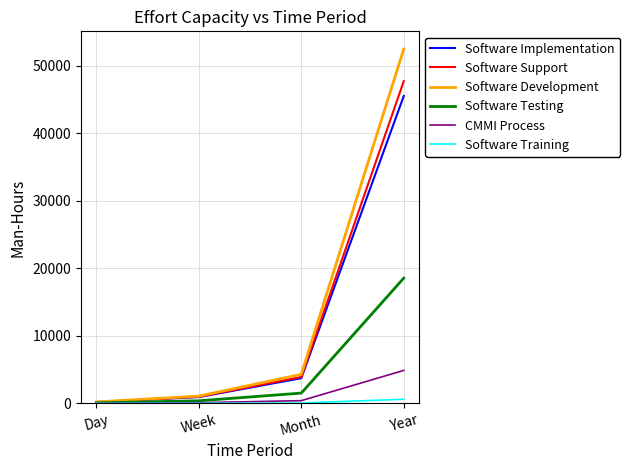

What is the average value of the Software Training series?

168.8